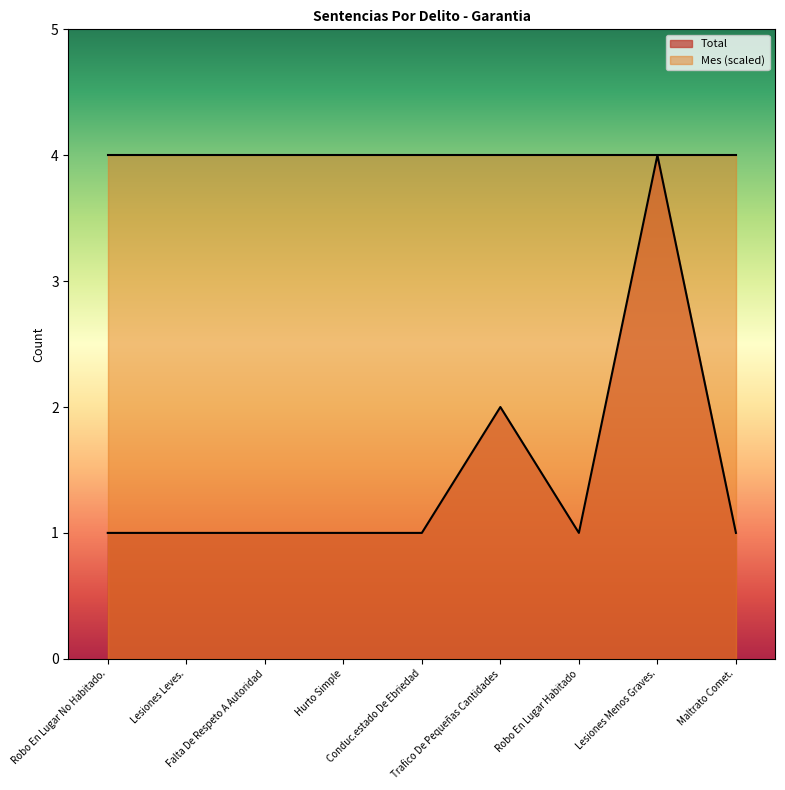

Count the number of values greater than 1.

2